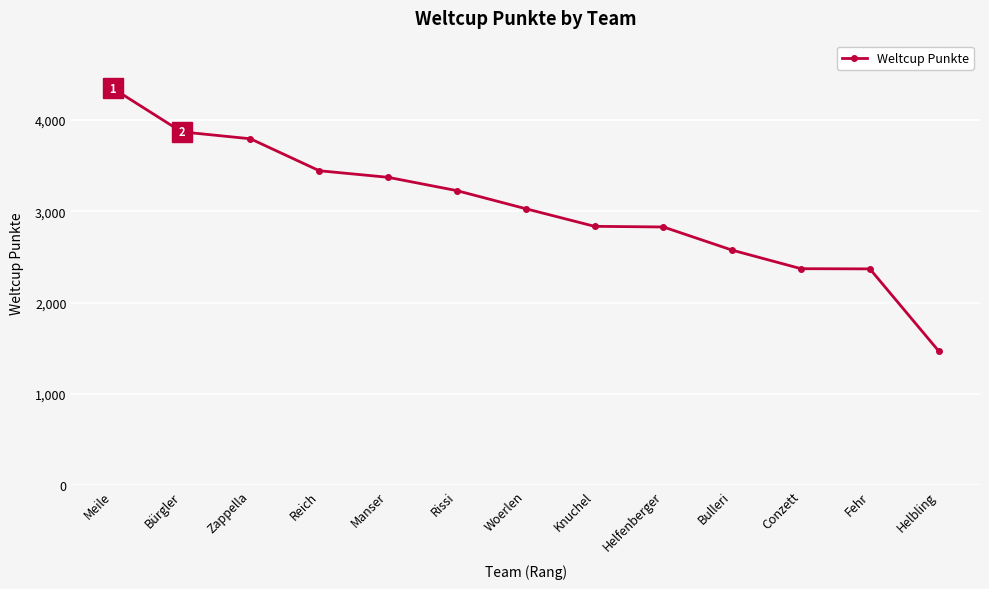

True or false: the data has more than 1 interior local peaks.

False